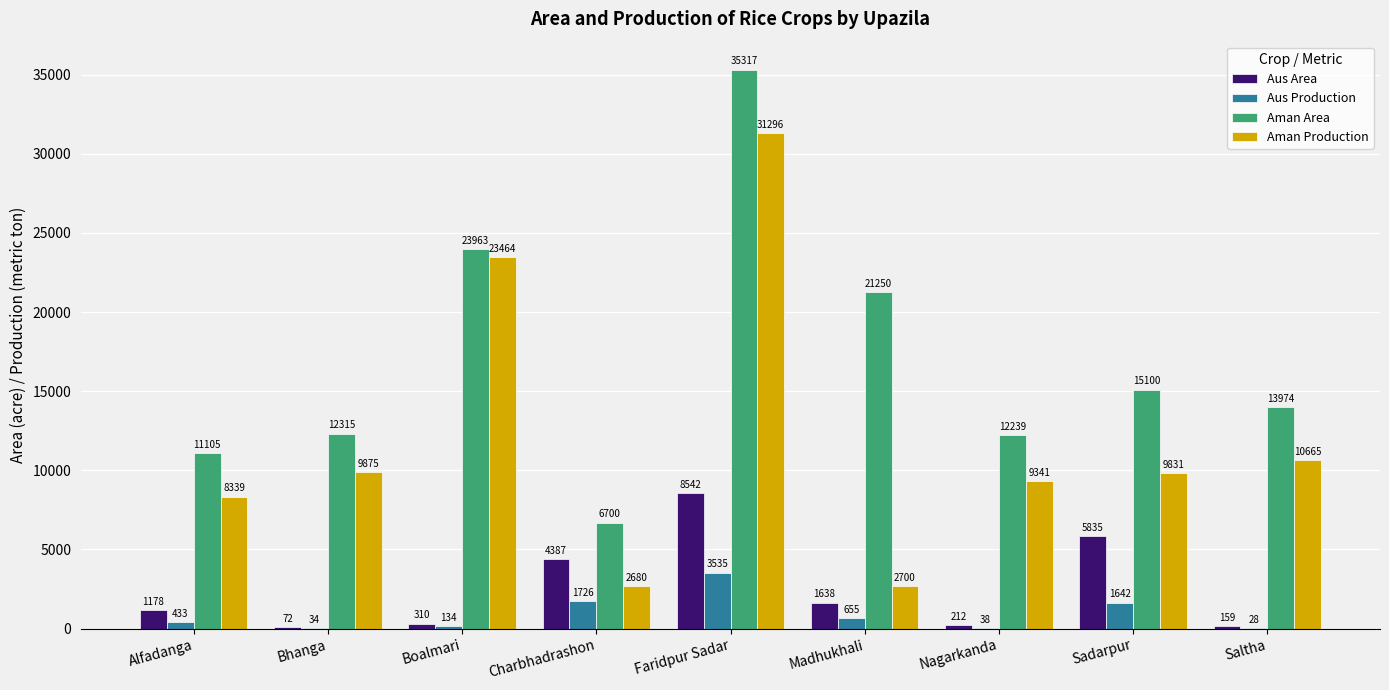

Which label corresponds to the largest value in the chart?

Faridpur Sadar